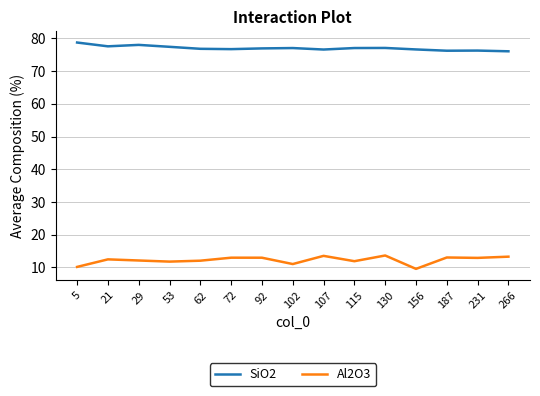

Rank the series at 156 from highest to lowest value.

SiO2, Al2O3